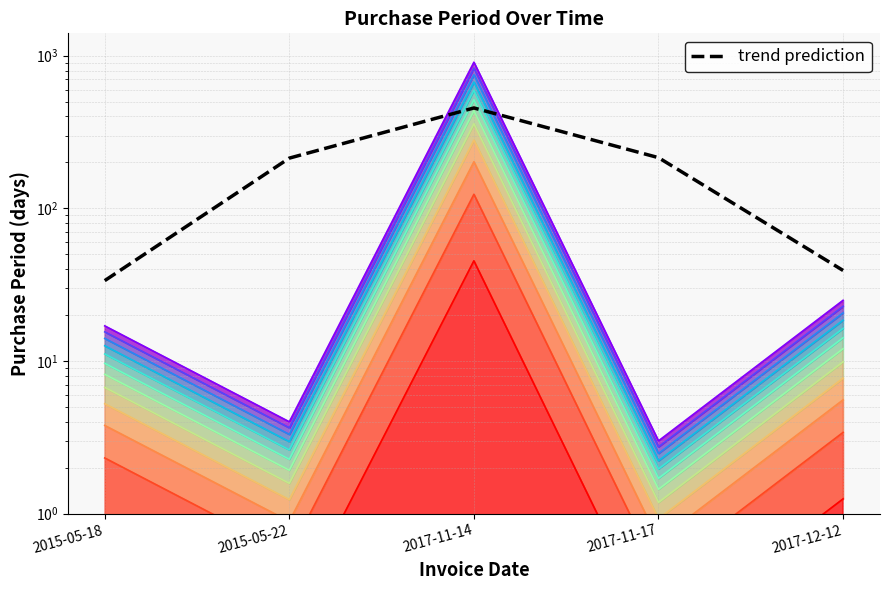

Which label corresponds to the smallest value in the chart?

2017-11-17